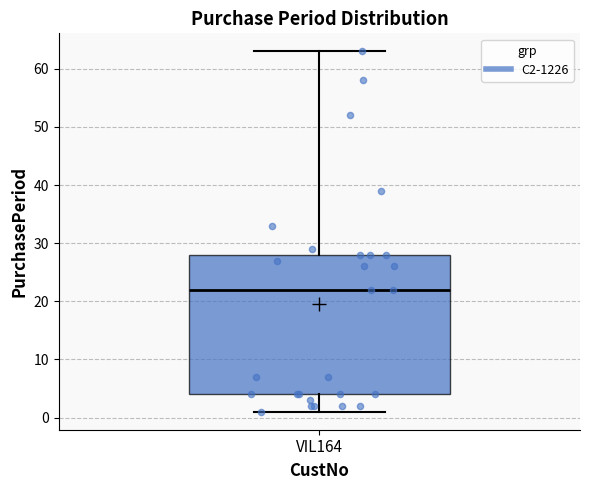

Read this box plot against the y-axis: the position of the median line, the range covered by the box, and the ends of both whiskers. The values are not printed on the chart, so give them approximately, as read against the axis.

median 22, box 4 to 28, whiskers 1 to 63